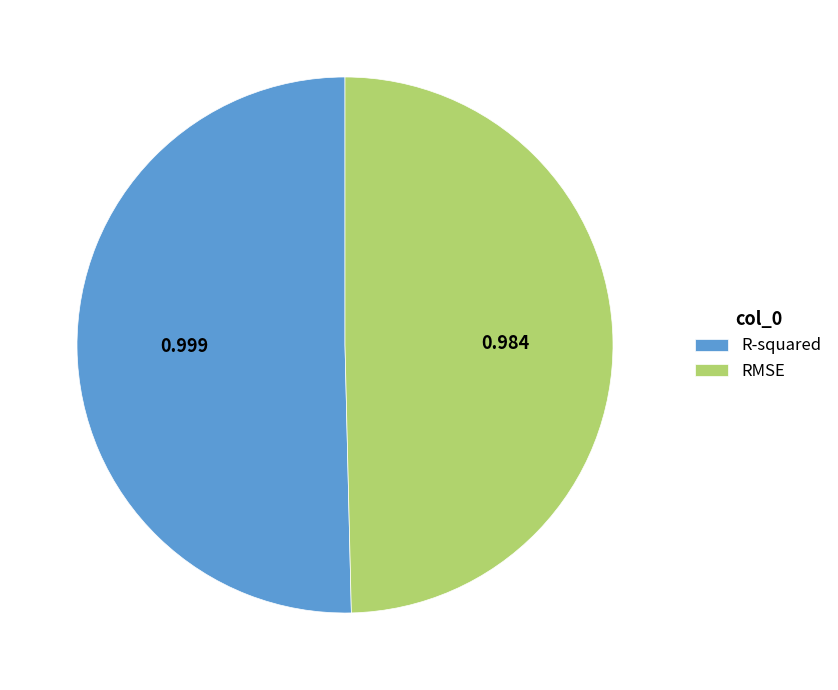

What is the smallest slice in the pie chart?

RMSE